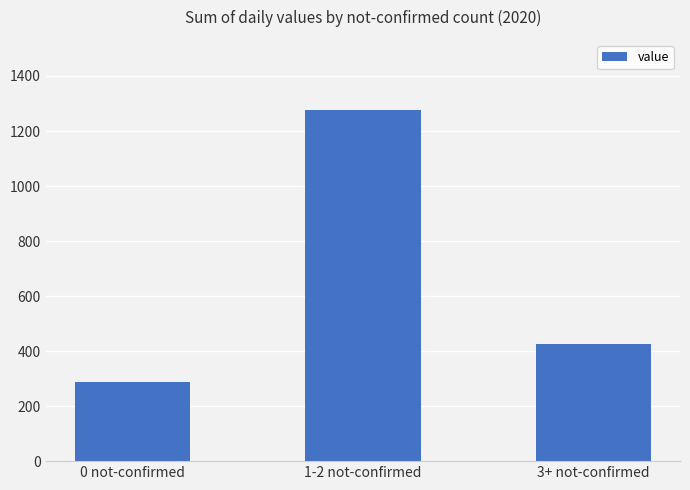

List the labels in order of value, largest first.

1-2 not-confirmed, 3+ not-confirmed, 0 not-confirmed